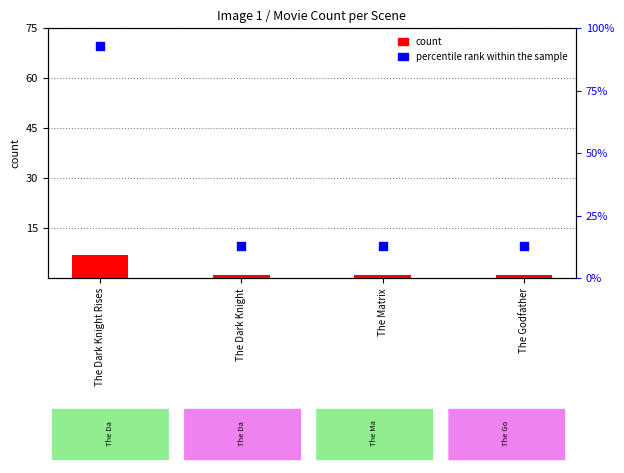

At which category is the sum across all series the highest?

The Dark Knight Rises